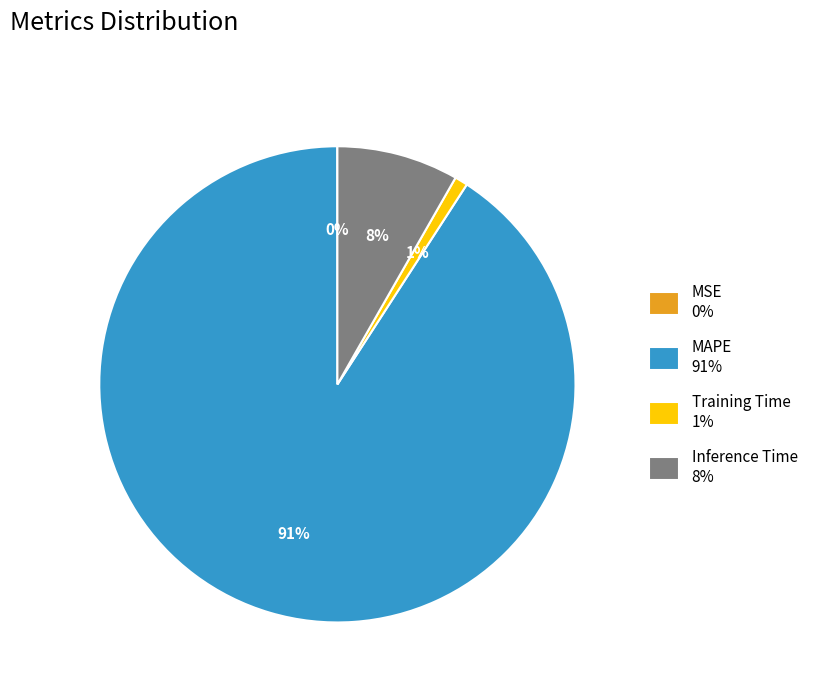

The MAPE slice represents 91% of the pie. True or false?

True